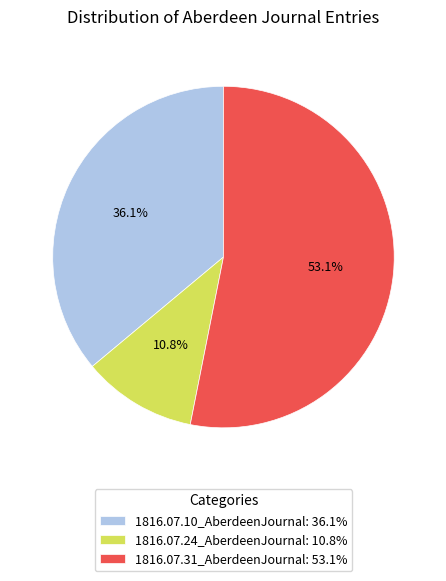

Which category has the smallest portion of the pie?

1816.07.24_AberdeenJournal